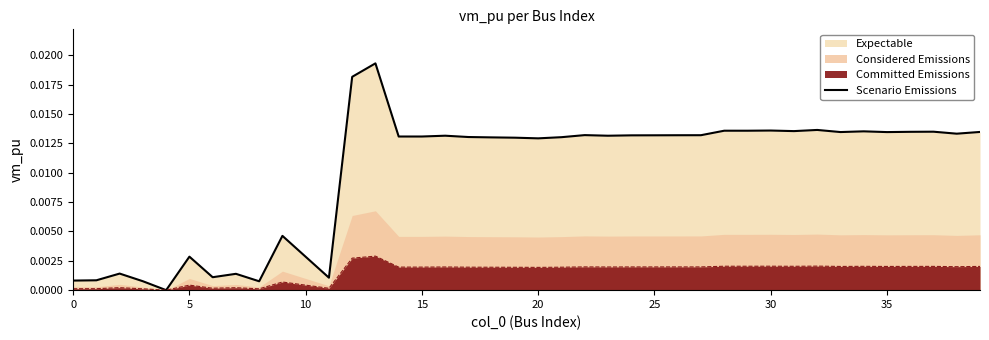

What is the label of the 18th point from the right?

22